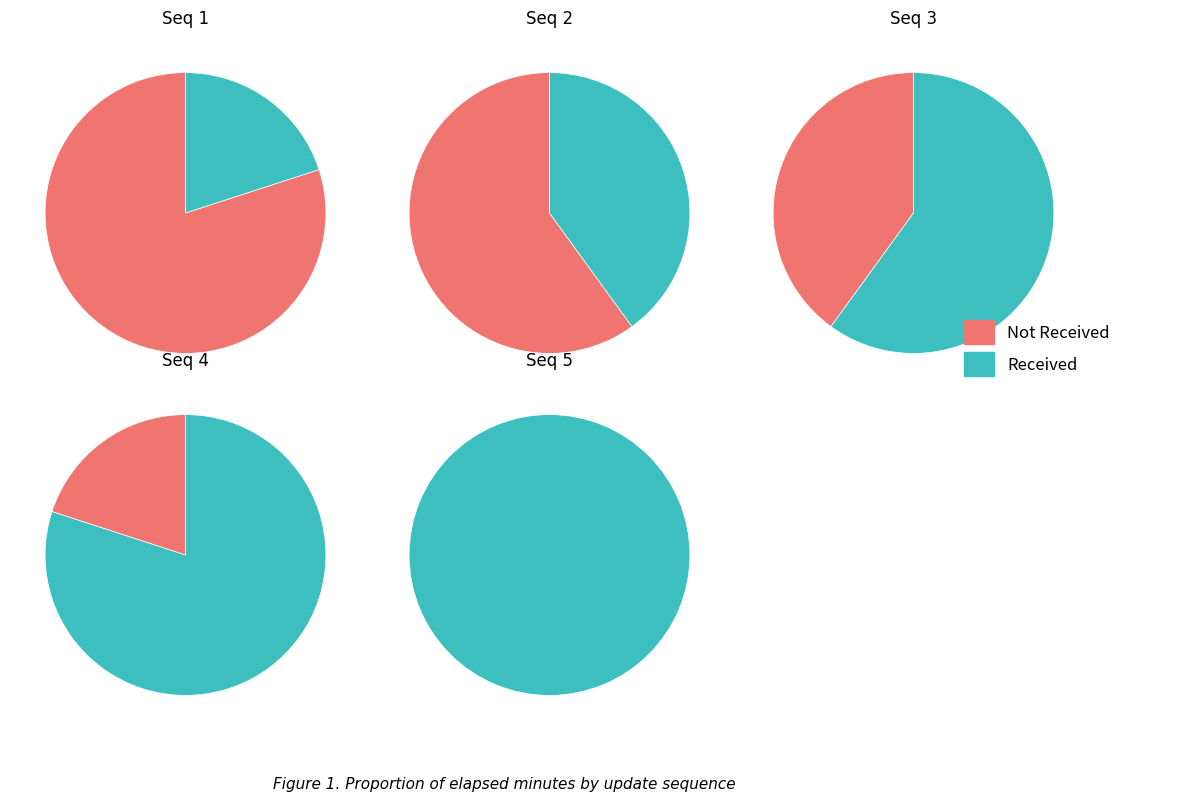

Is there a majority slice in this chart?

Yes